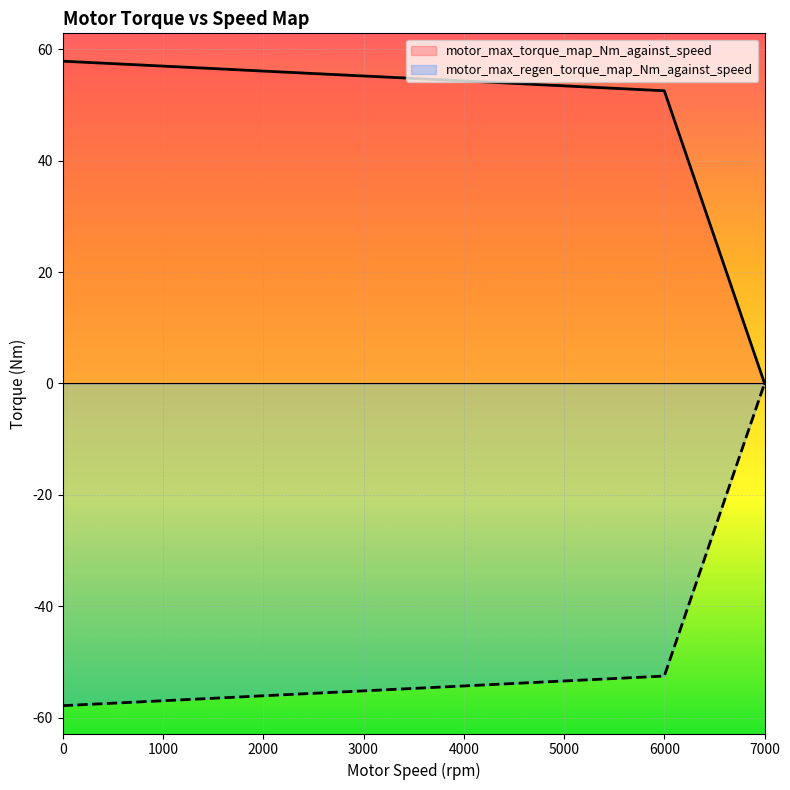

At which label does motor_max_regen_torque_map_Nm_against_speed reach its peak?

7000